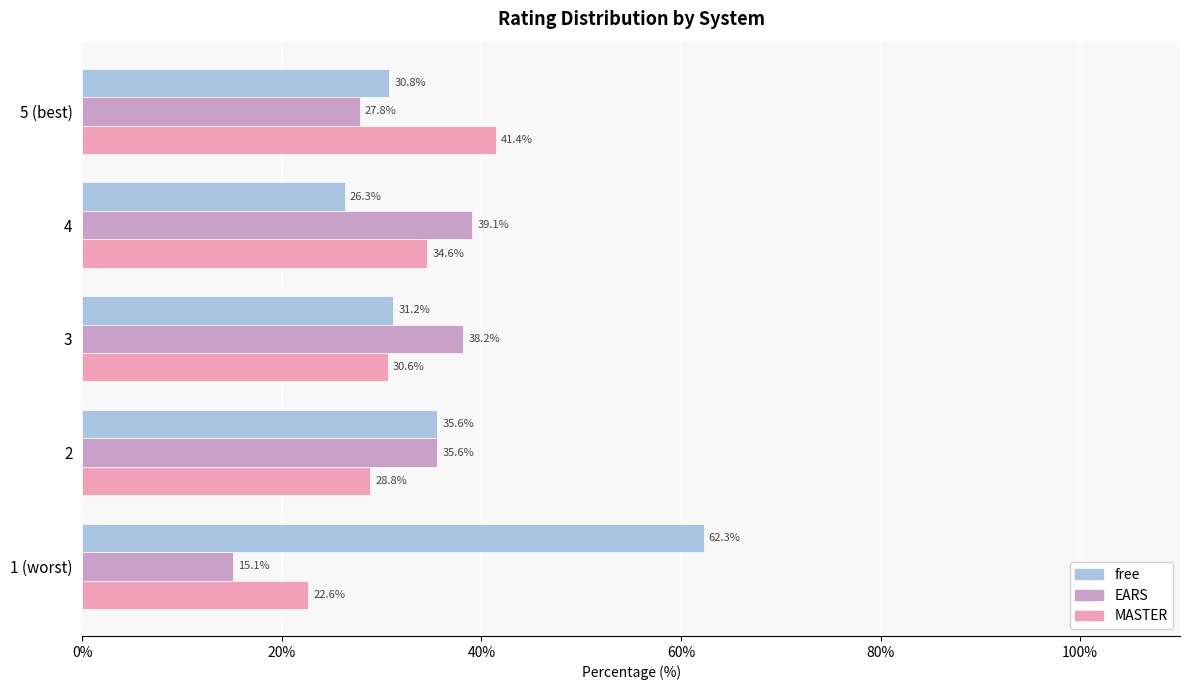

Which series has the largest total across all categories?

free